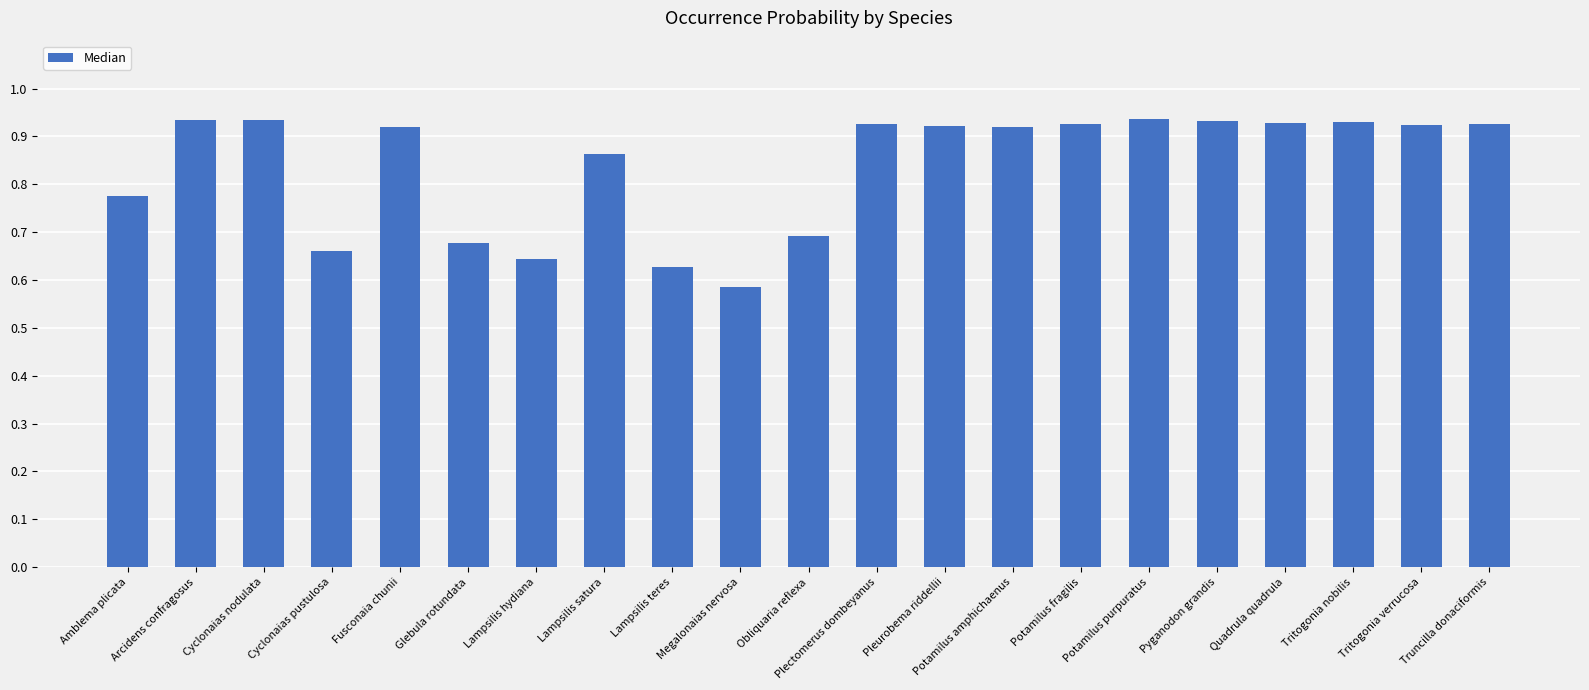

True or false: the data shows 1.3 at Truncilla donaciformis.

False